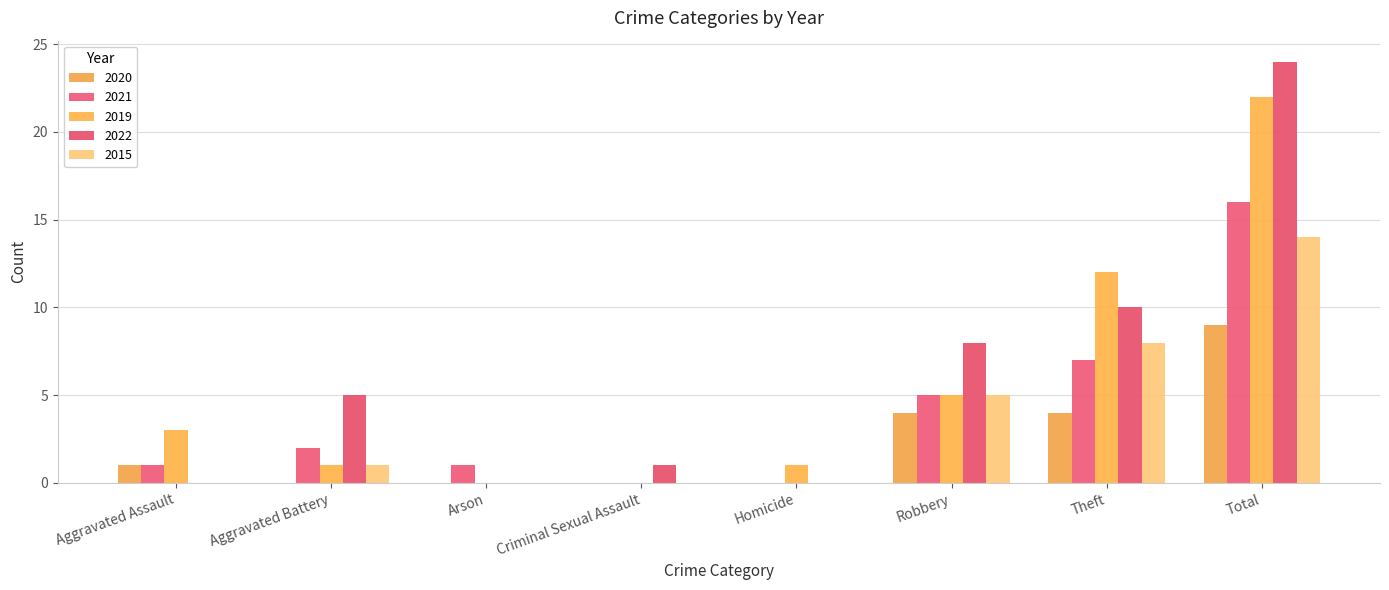

Count the number of categories in the chart.

8